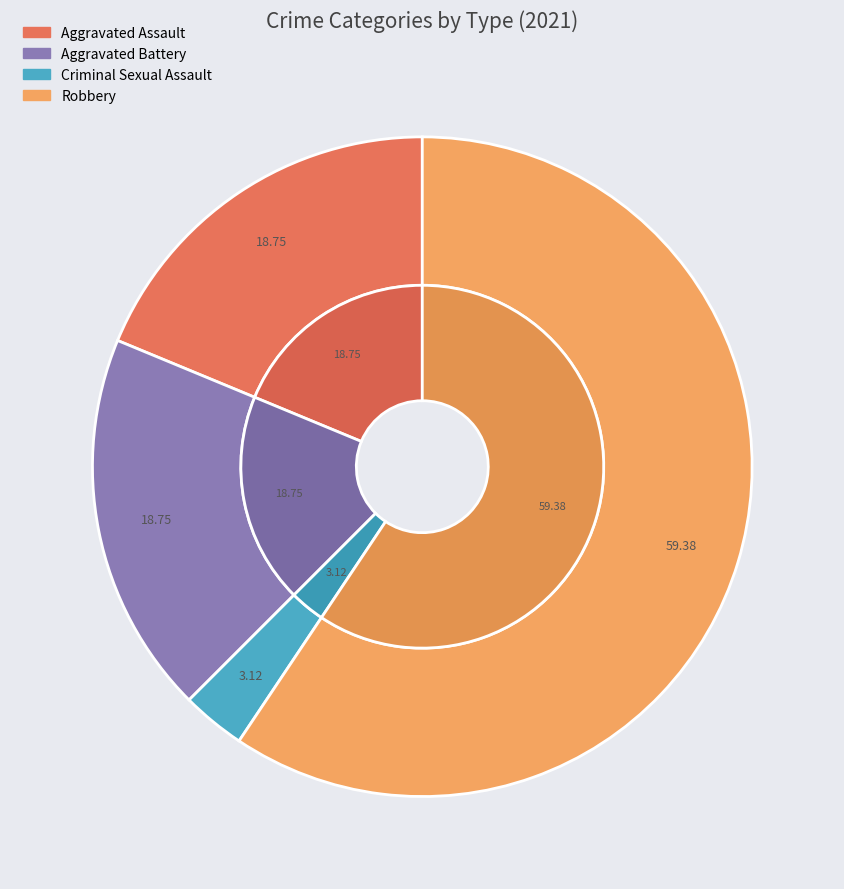

The Aggravated Assault slice represents 19% of the pie. True or false?

True